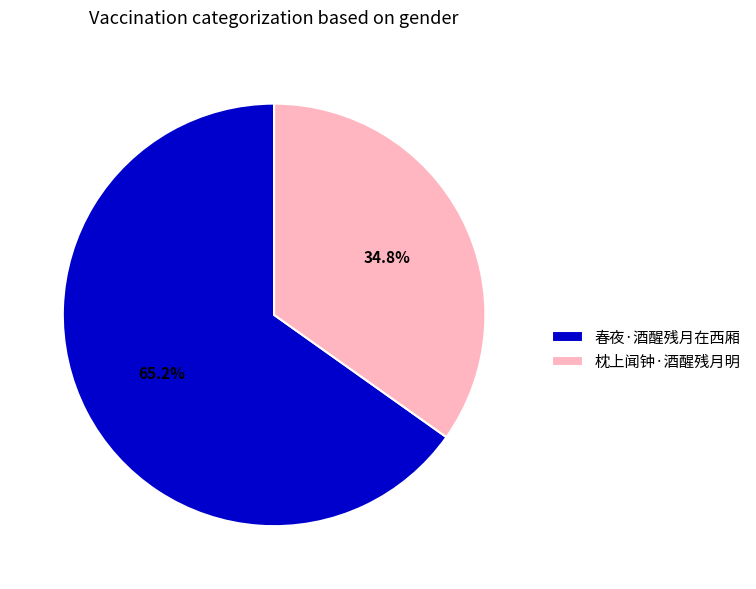

Which slice is the largest?

春夜·酒醒残月在西厢